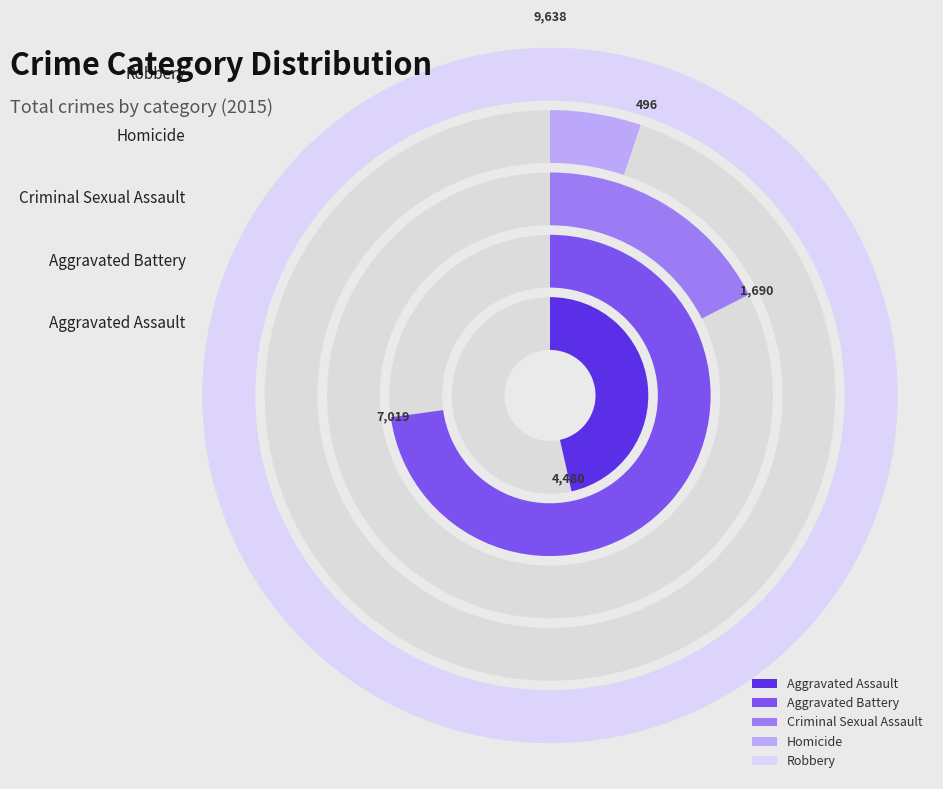

To the nearest percent, what portion does Aggravated Battery represent?

30%